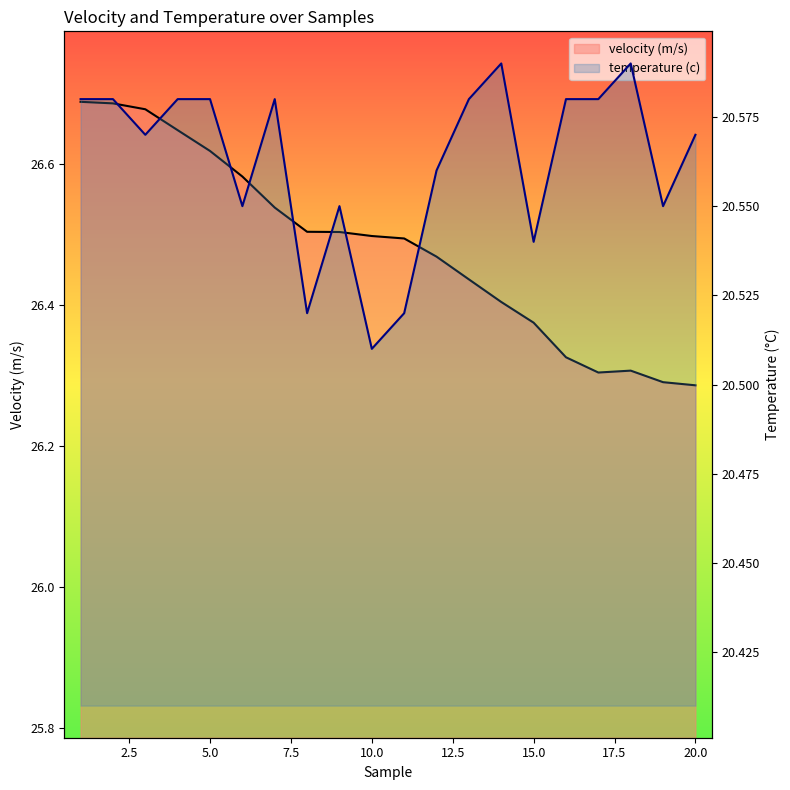

What is the total value across all series at 18?

46.8